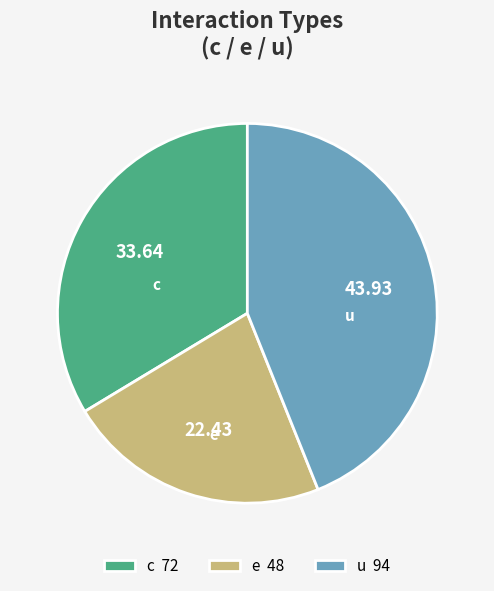

The c slice represents 34% of the pie. True or false?

True